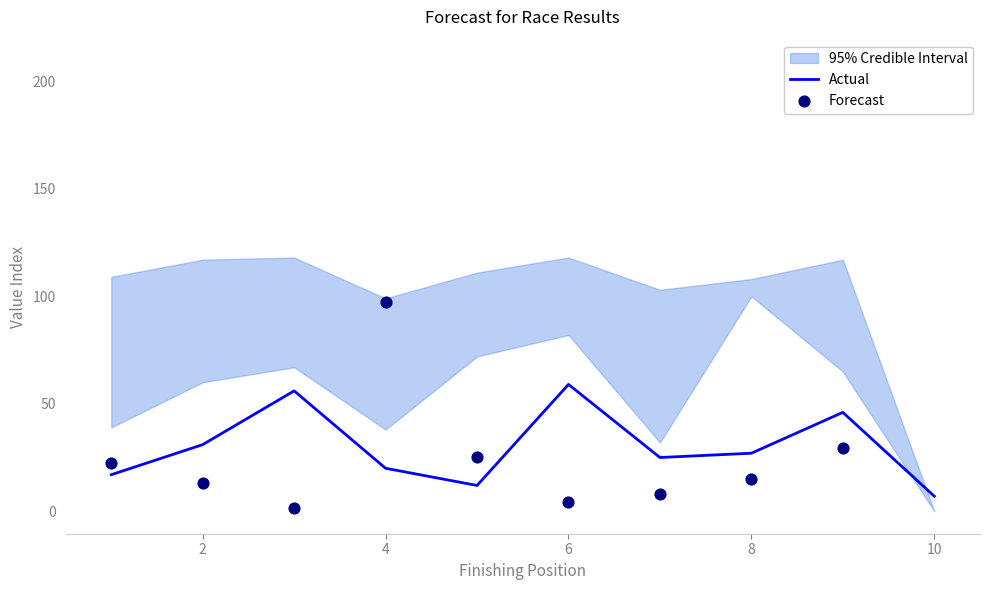

What is the lowest value of the Actual series?

7